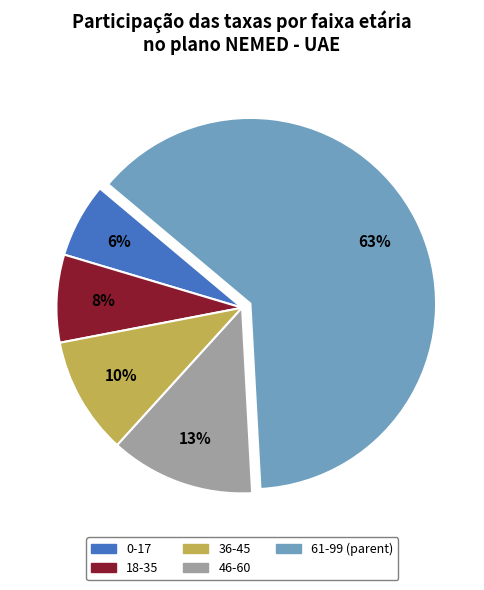

Which slice is the smallest?

0-17